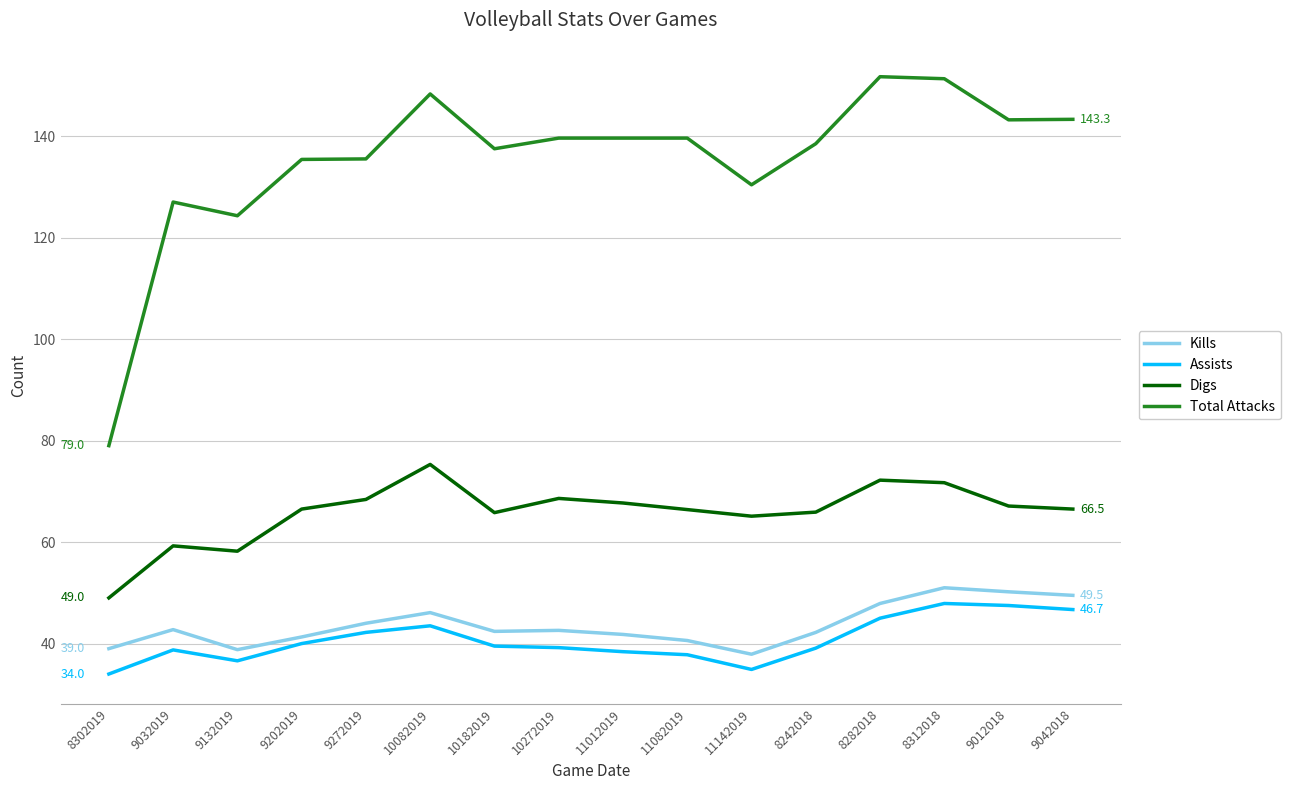

Is it true that Kills equals 27.0 at 11012019?

False